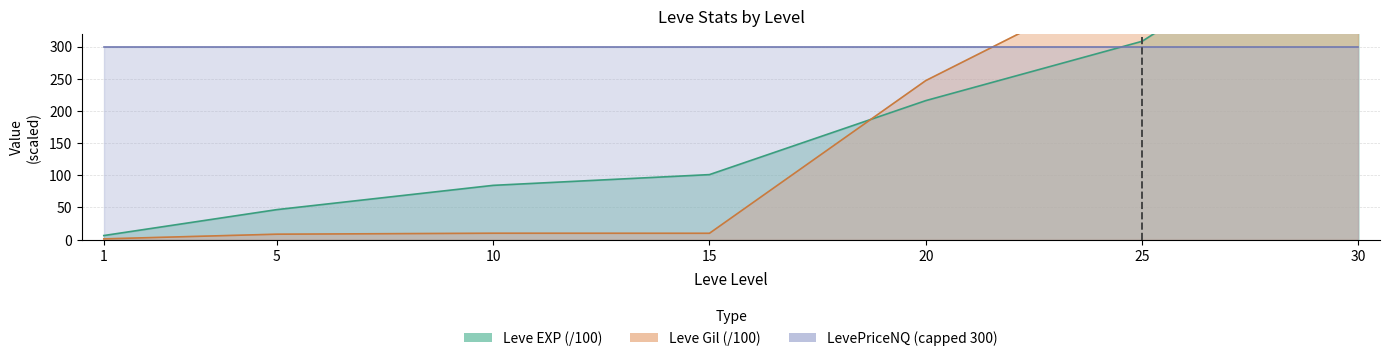

Is it true that Leve Gil equals 0.6 at 1?

False